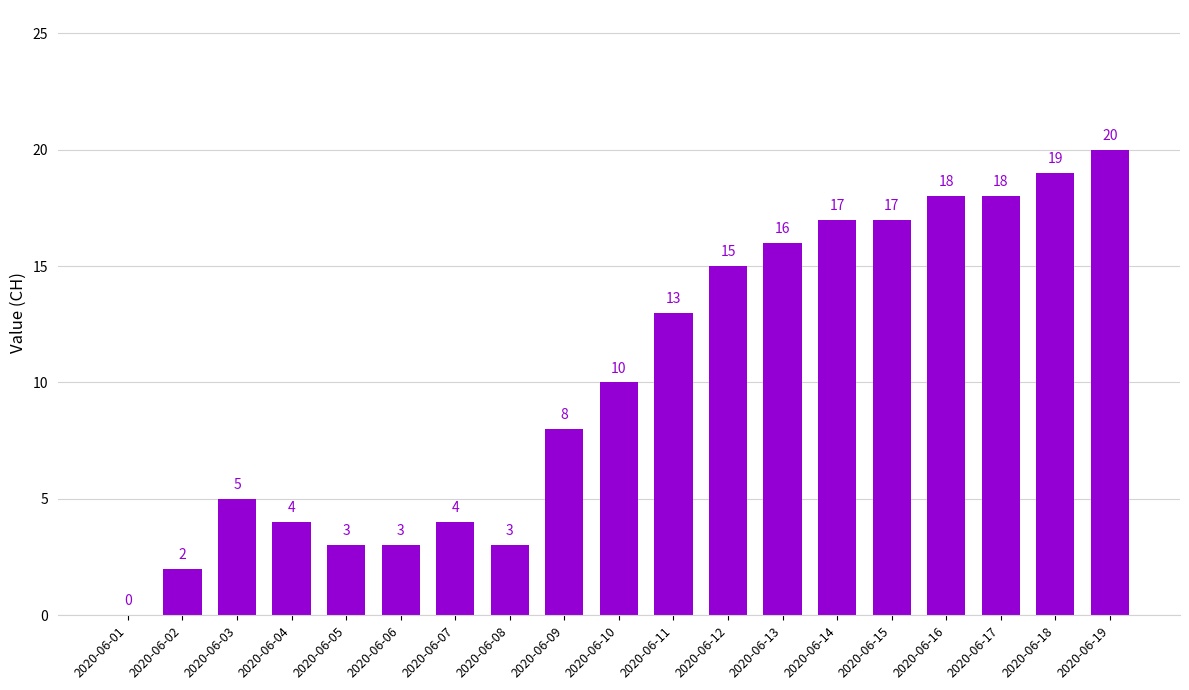

The value at 2020-06-02 is 1. True or false?

False